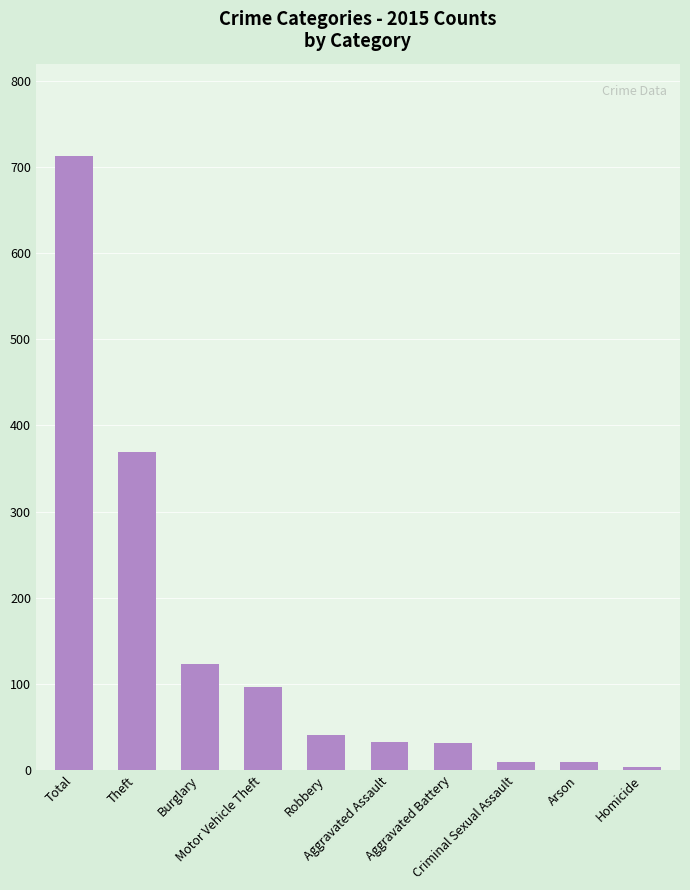

Which has a higher value, Motor Vehicle Theft or Homicide?

Motor Vehicle Theft